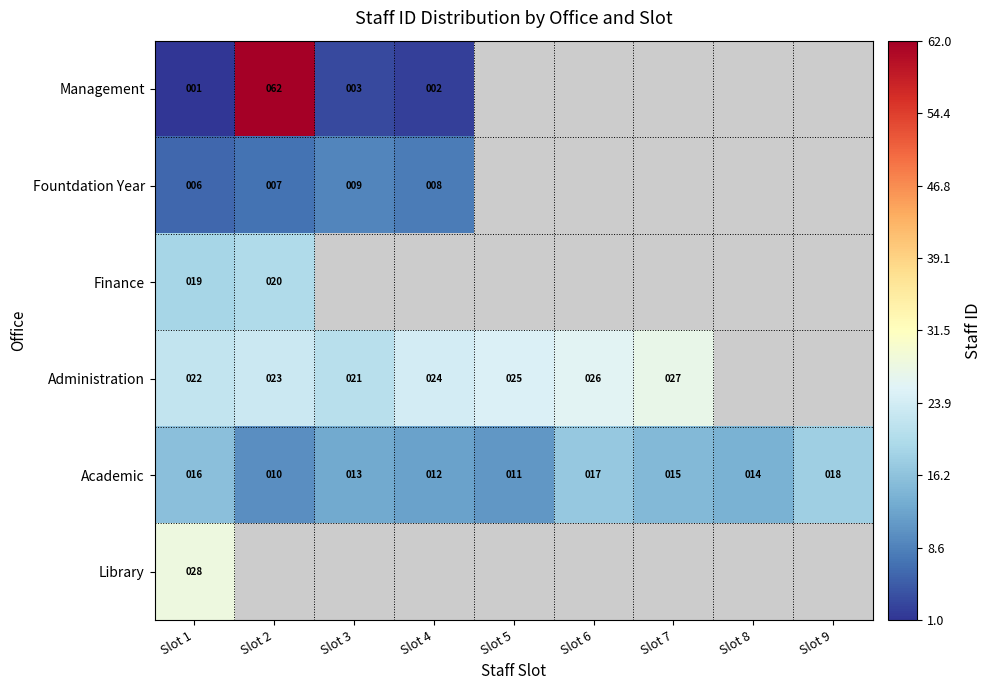

What is the difference between the highest and lowest values at Slot 2?

55.0